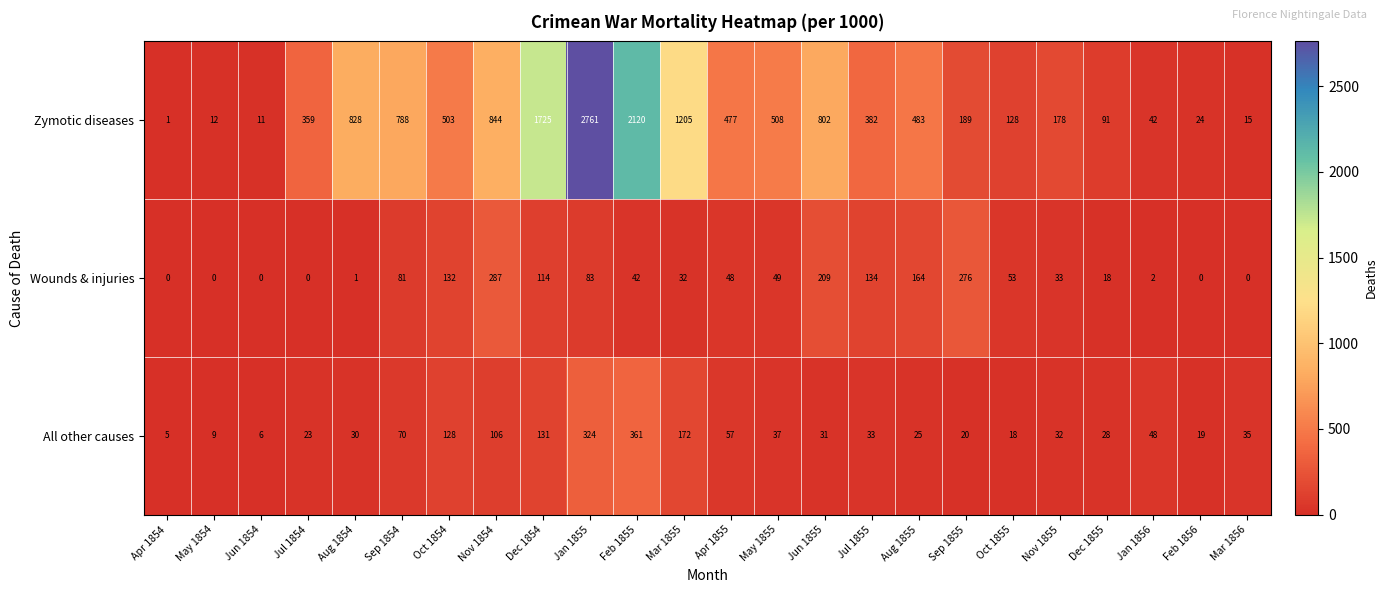

What is the average value of the Wounds & injuries series?

73